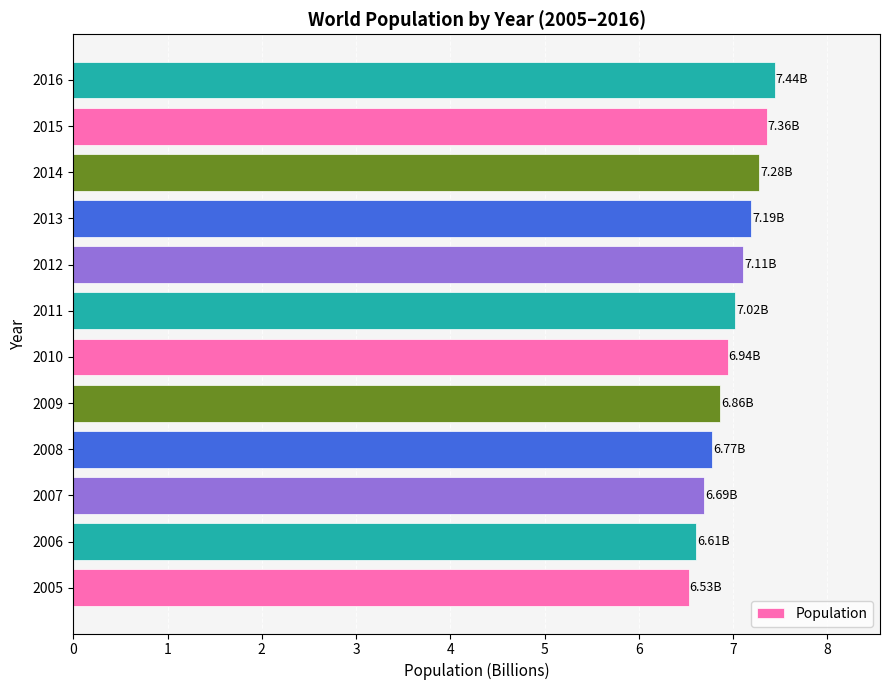

Count the number of data series in this chart.

1